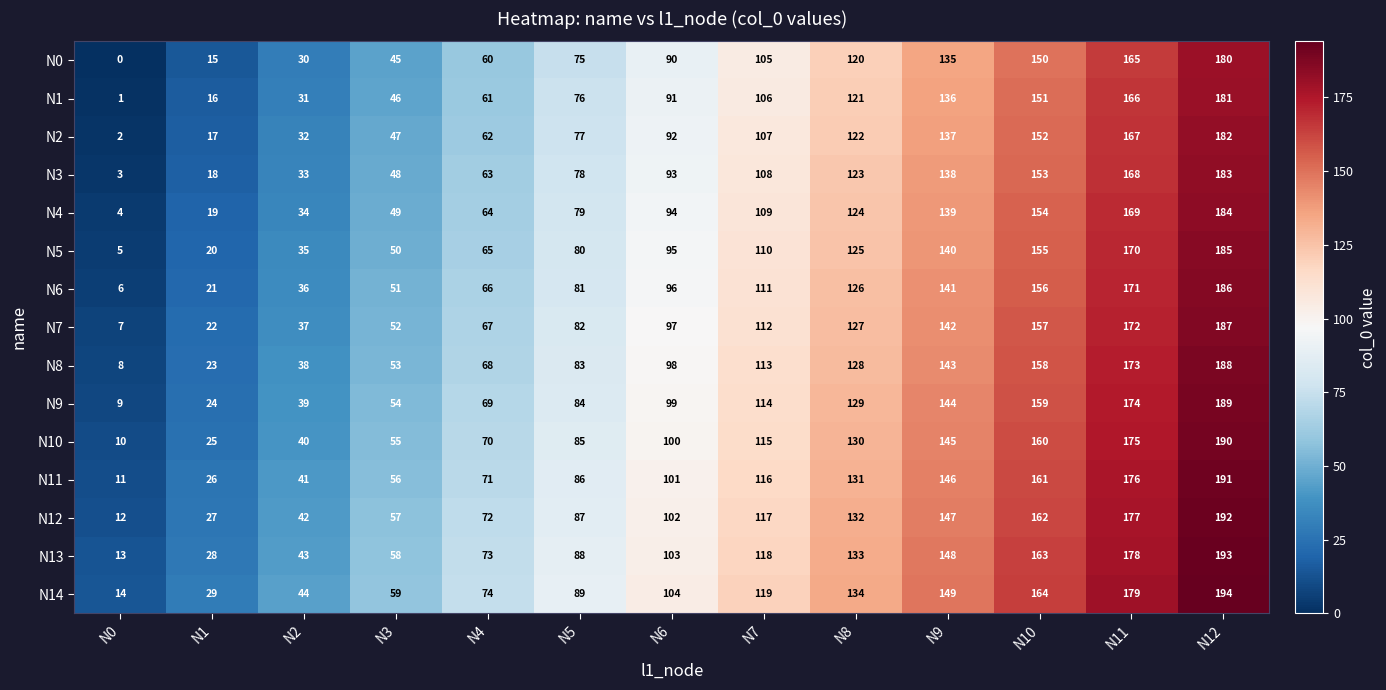

Where is N8 nearest to the value 98?

N6